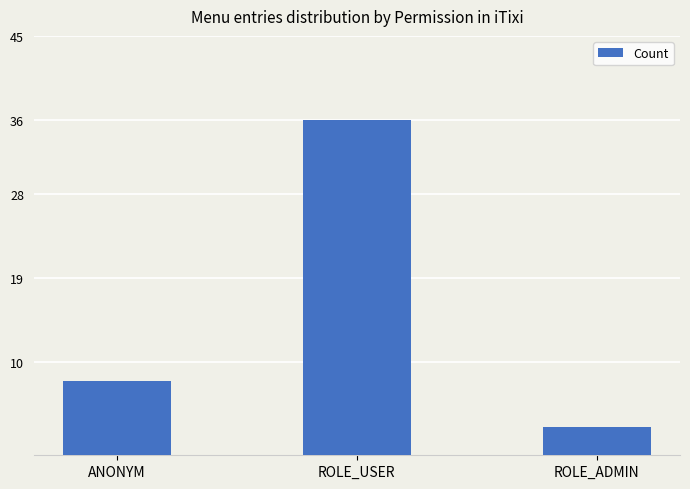

Reading right to left, extract all data points from this chart.

ROLE_ADMIN=3	ROLE_USER=36	ANONYM=8